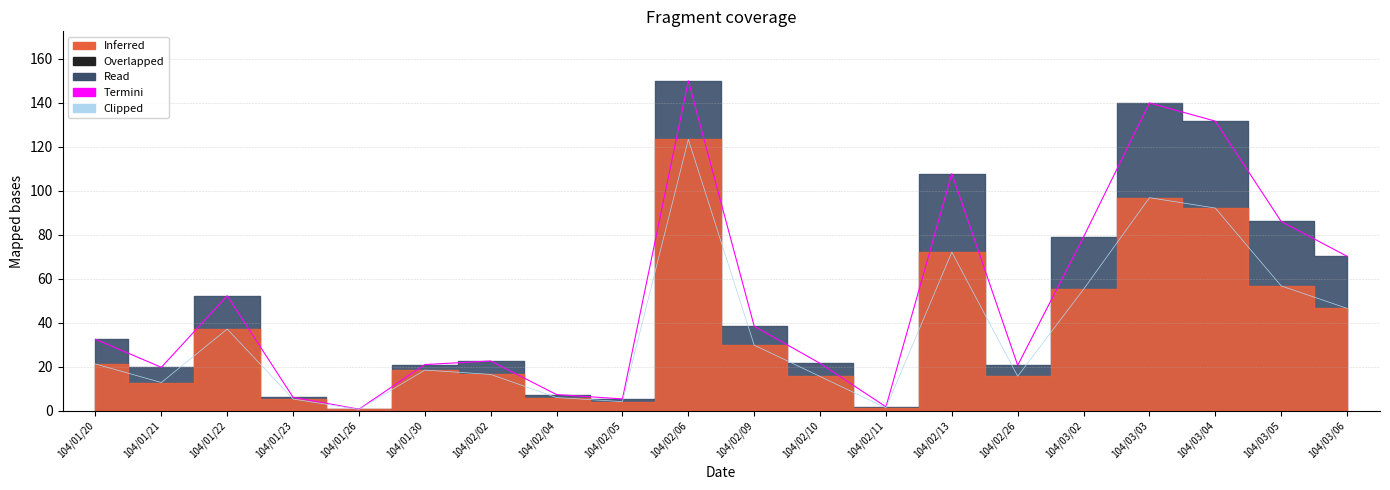

Reading right to left, transcribe all the data shown in this chart.

Termini: 70.2	86.0	131.7	139.9	79.0	20.7	107.8	1.8	21.6	38.4	150.0	5.4	7.4	22.6	21.0	0.7	6.1	52.3	19.8	32.5
Clipped: 46.6	56.8	92.2	96.9	55.3	15.7	72.1	1.3	15.6	29.8	123.4	4.2	6.0	16.5	18.5	0.6	5.3	37.2	12.8	21.3